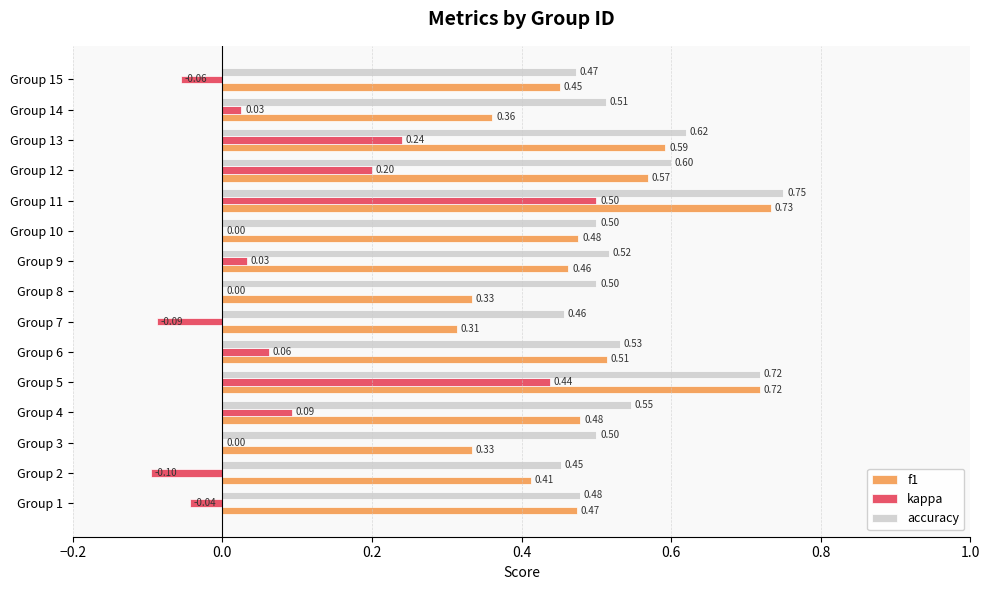

Which series changed the most between Group 7 and Group 8?

kappa